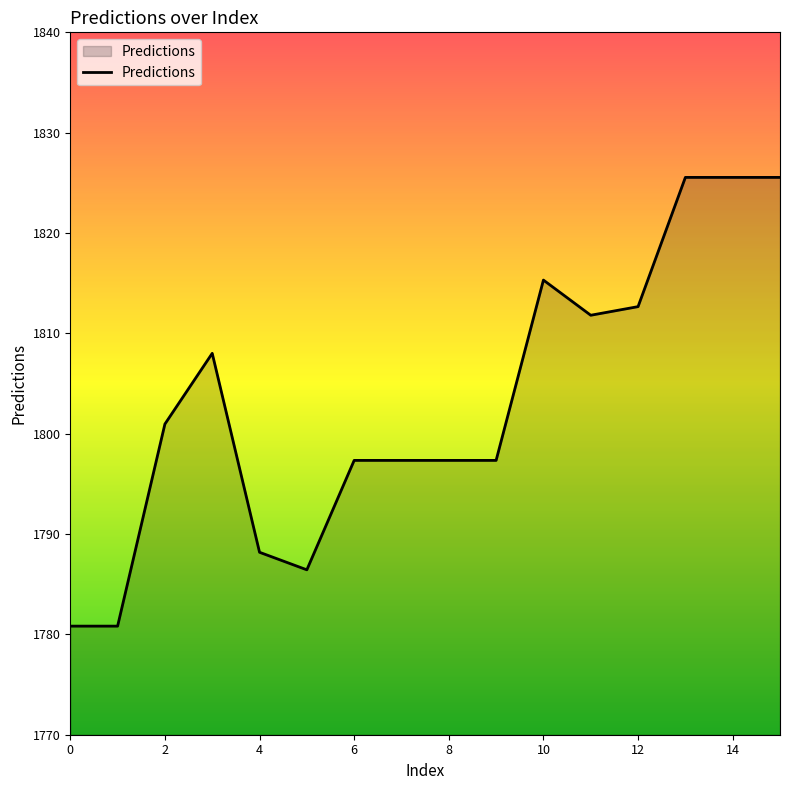

What is the greatest value displayed?

1825.5